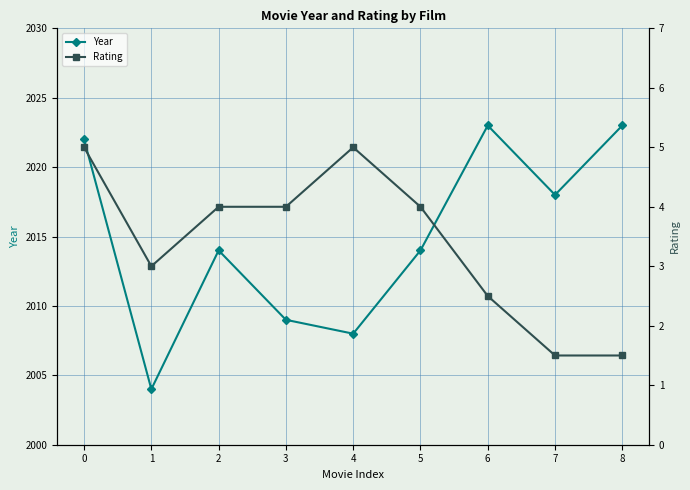

Rank the series by their maximum value, from highest to lowest.

Year, Rating